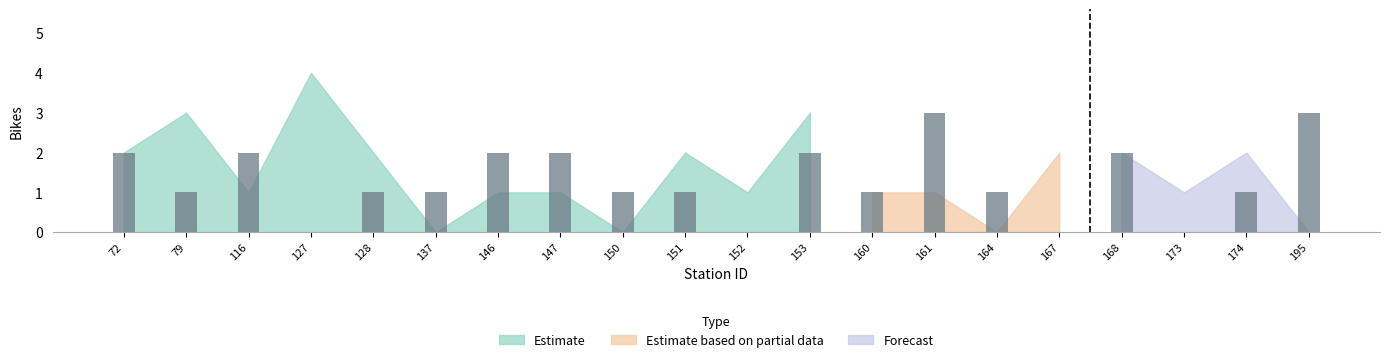

How many data points are less than 1?

4